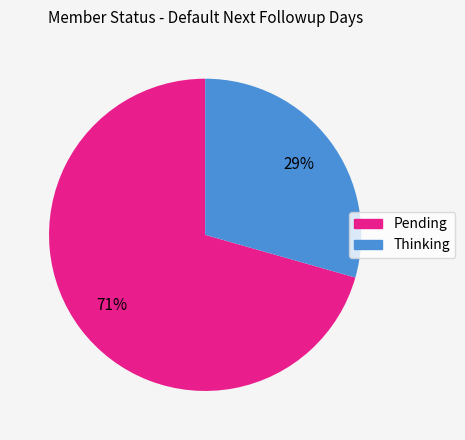

True or false: Pending accounts for 84% of the total.

False